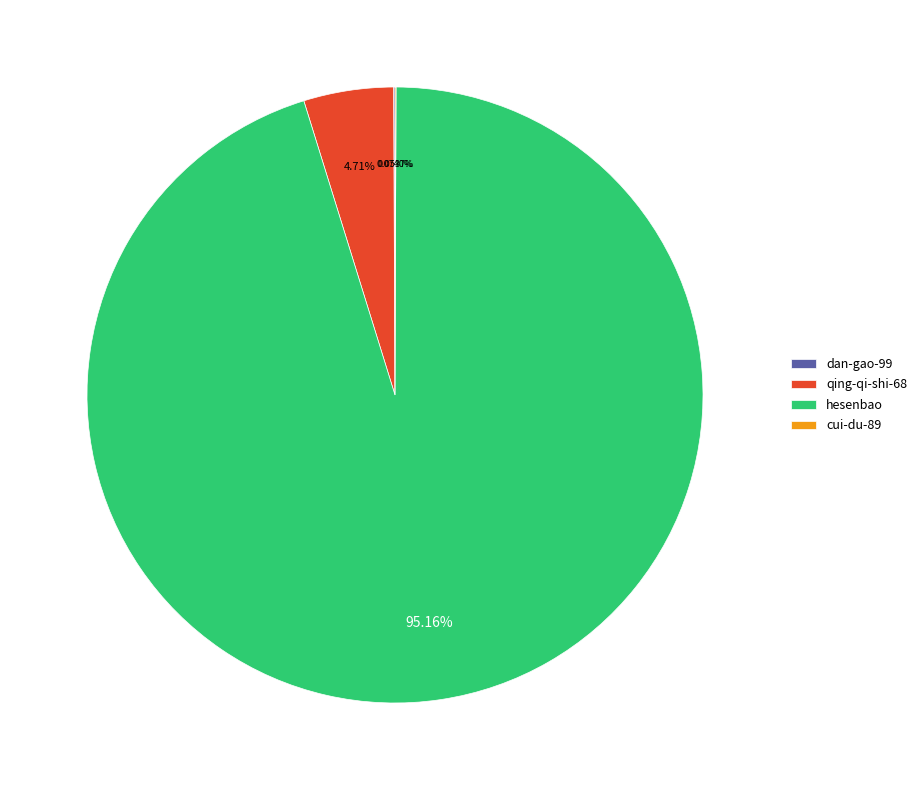

Which category has the biggest portion of the pie?

hesenbao